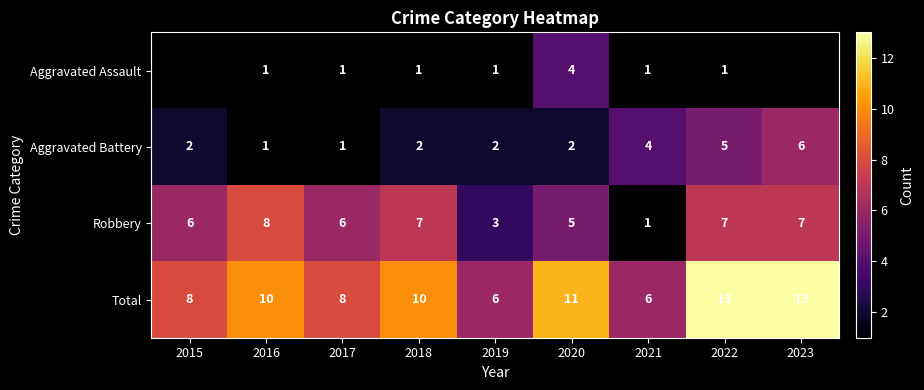

Which label corresponds to the largest value in the chart?

2022